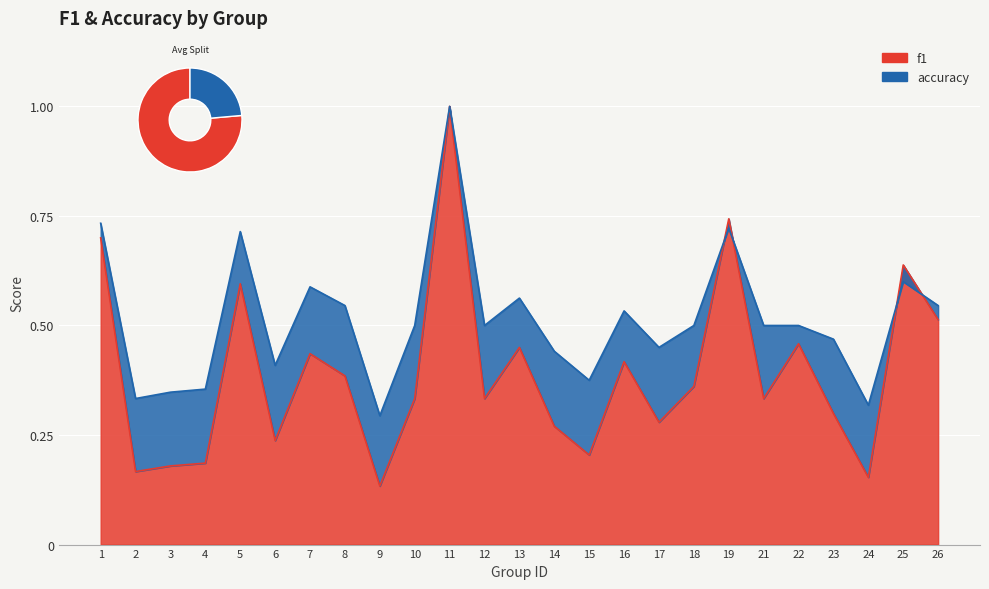

Reading left to right, list all the values displayed in this chart.

f1: 1=0.7	2=0.2	3=0.2	4=0.2	5=0.6	6=0.2	7=0.4	8=0.4	9=0.1	10=0.3	11=1.0	12=0.3	13=0.5	14=0.3	15=0.2	16=0.4	17=0.3	18=0.4	19=0.7	21=0.3	22=0.5	23=0.3	24=0.2	25=0.6	26=0.5
accuracy: 1=0.7	2=0.3	3=0.3	4=0.4	5=0.7	6=0.4	7=0.6	8=0.5	9=0.3	10=0.5	11=1.0	12=0.5	13=0.6	14=0.4	15=0.4	16=0.5	17=0.5	18=0.5	19=0.7	21=0.5	22=0.5	23=0.5	24=0.3	25=0.6	26=0.5